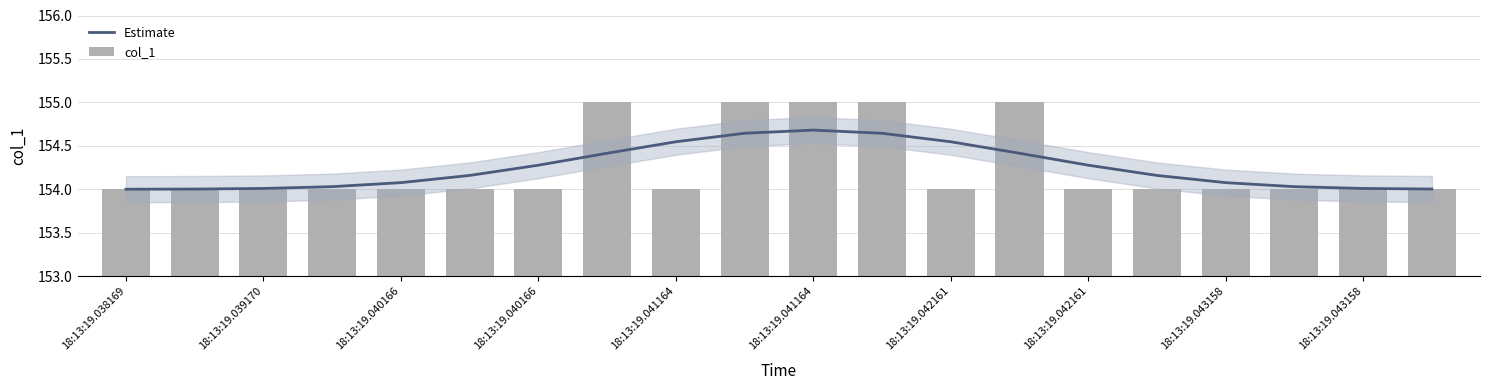

What is the total value across all series at 18:13:19.042161?

308.5